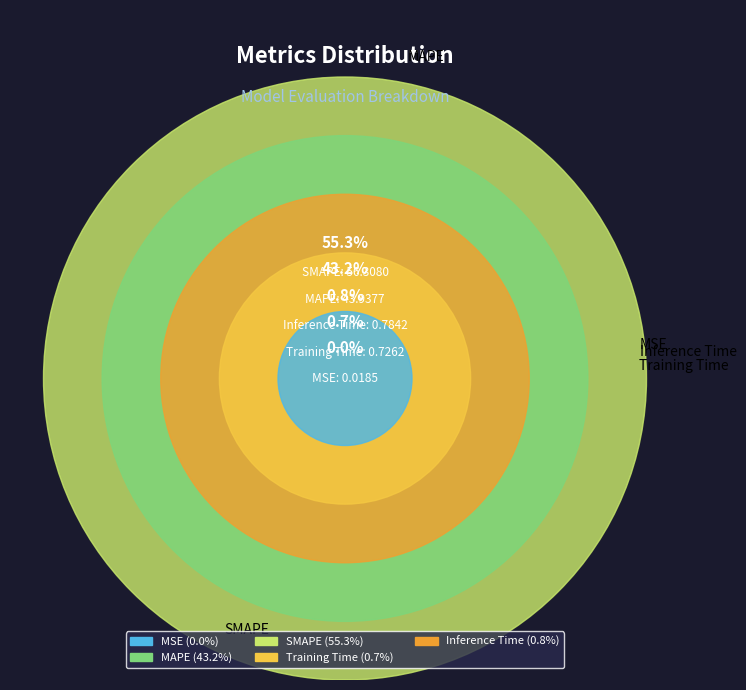

Which slice is the largest?

SMAPE